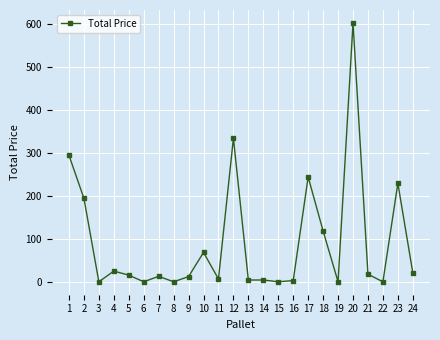

What is the difference between the second highest and minimum values?

333.8